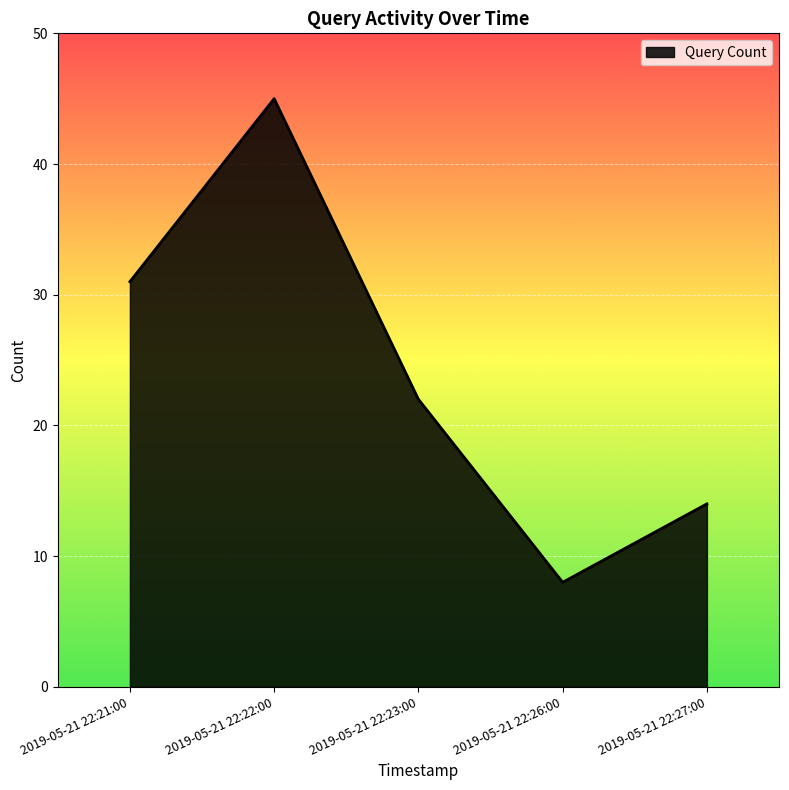

Count the number of categories in the chart.

5